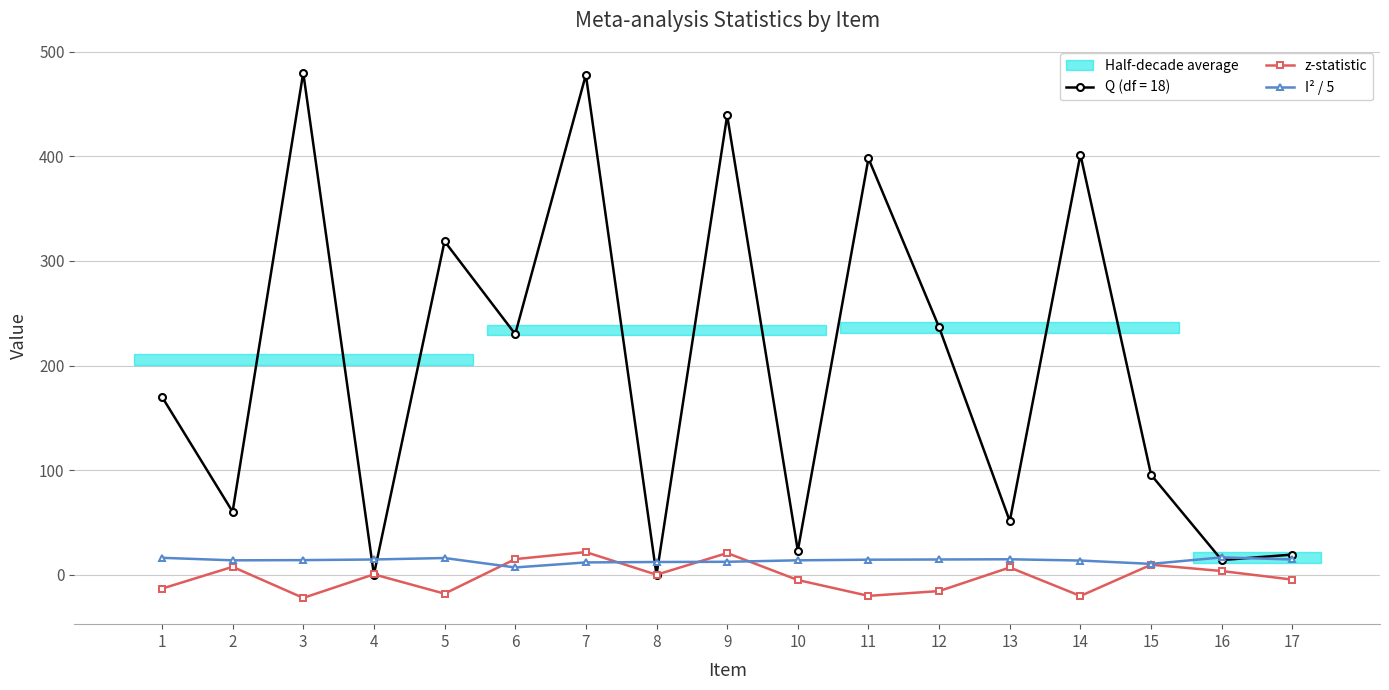

The z-statistic series shows 4.5 at 2. True or false?

False